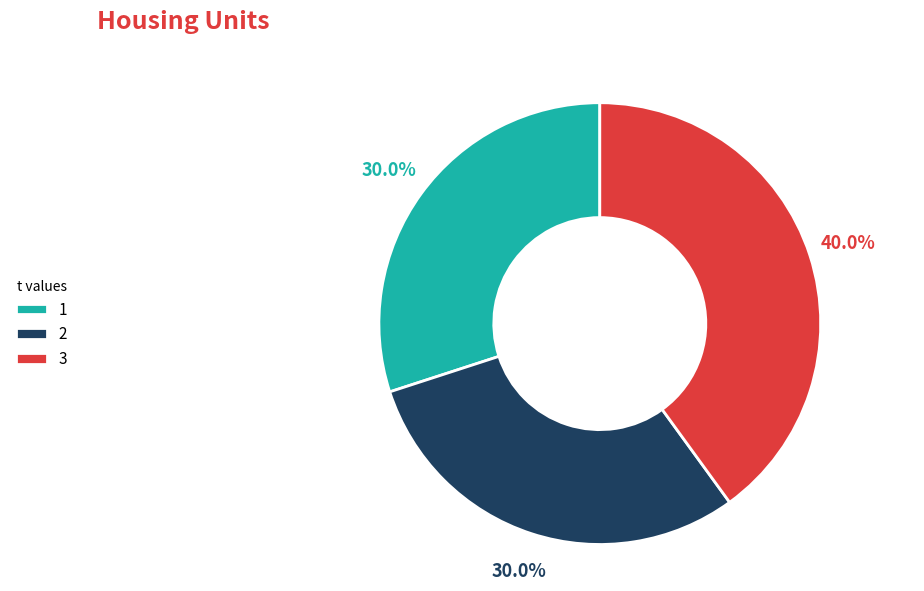

Do 1 and 2 together represent more than half of the pie?

Yes